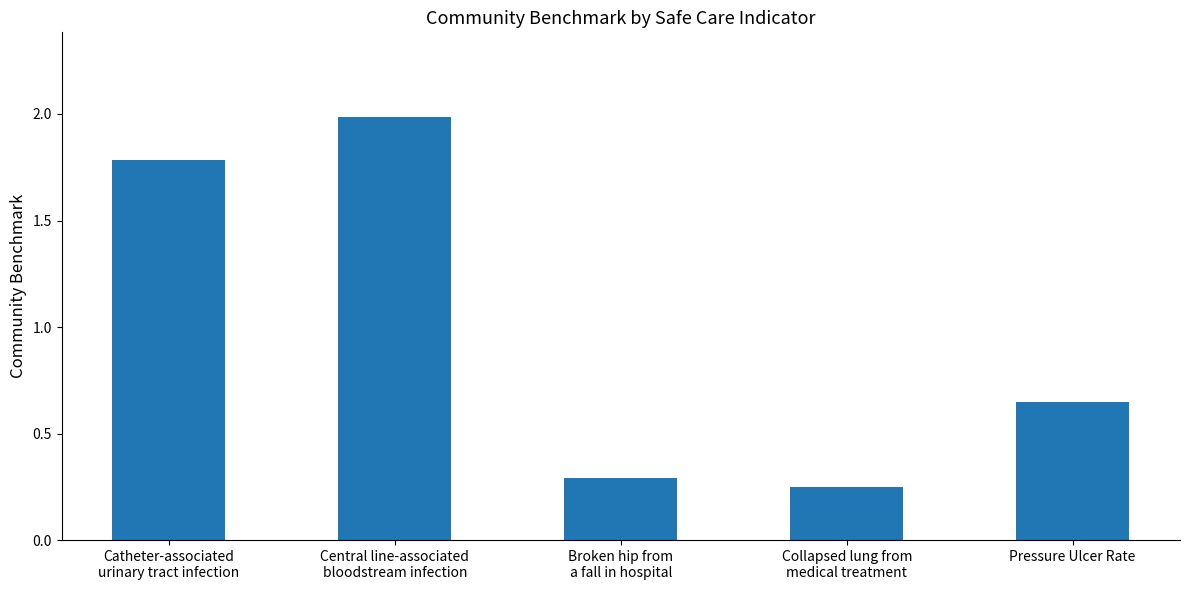

What is the average value?

1.0